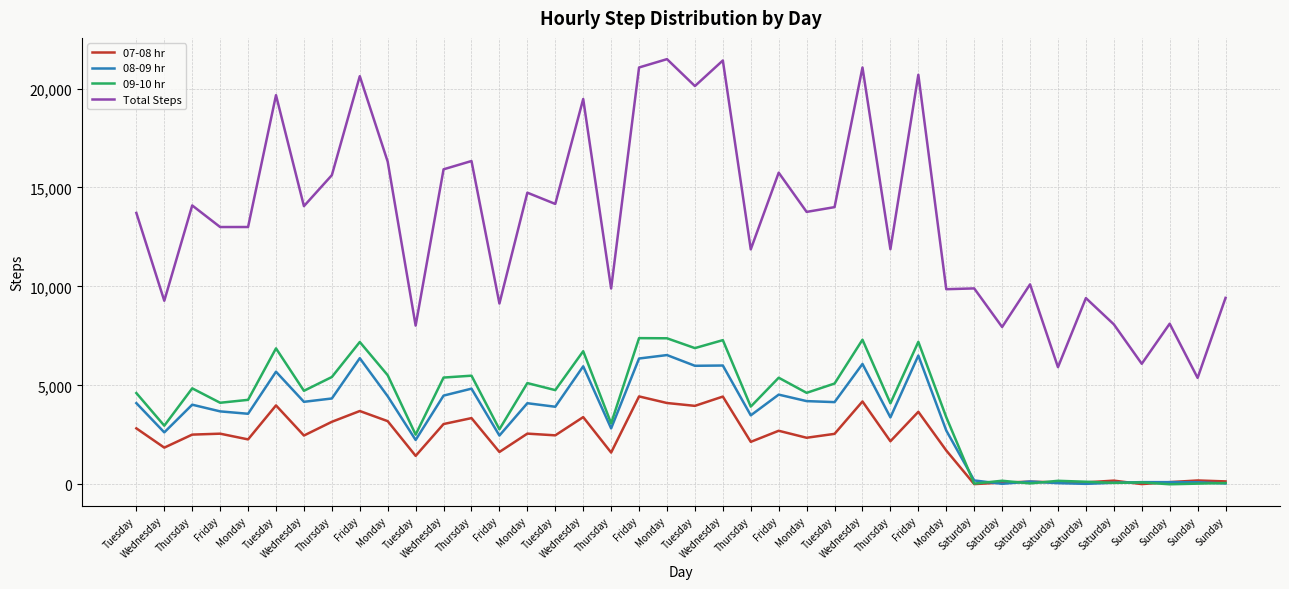

Reading left to right, what are all the values shown in this chart?

07-08 hr: 2827	1853	2511	2558	2269	3987	2464	3158	3703	3191	1437	3045	3345	1633	2561	2474	3395	1604	4441	4108	3964	4433	2145	2705	2352	2549	4187	2175	3663	1709	10	87	132	99	97	185	11	109	193	146
08-09 hr: 4102	2624	4023	3685	3564	5689	4168	4337	6372	4448	2240	4482	4833	2464	4097	3919	5961	2825	6357	6531	5989	6003	3484	4532	4204	4153	6082	3380	6506	2718	195	24	140	58	22	77	109	109	103	42
09-10 hr: 4611	2962	4849	4120	4268	6869	4725	5422	7191	5511	2510	5394	5489	2780	5115	4760	6725	3082	7387	7379	6883	7285	3927	5386	4622	5092	7306	4092	7199	3392	34	179	44	176	129	70	95	1	33	65
Total Steps: 13715	9275	14093	13002	13003	19666	14058	15623	20626	16304	8020	15919	16338	9136	14738	14169	19472	9896	21066	21487	20127	21419	11875	15749	13767	14008	21065	11883	20697	9860	9900	7949	10104	5920	9410	8084	6091	8116	5377	9421